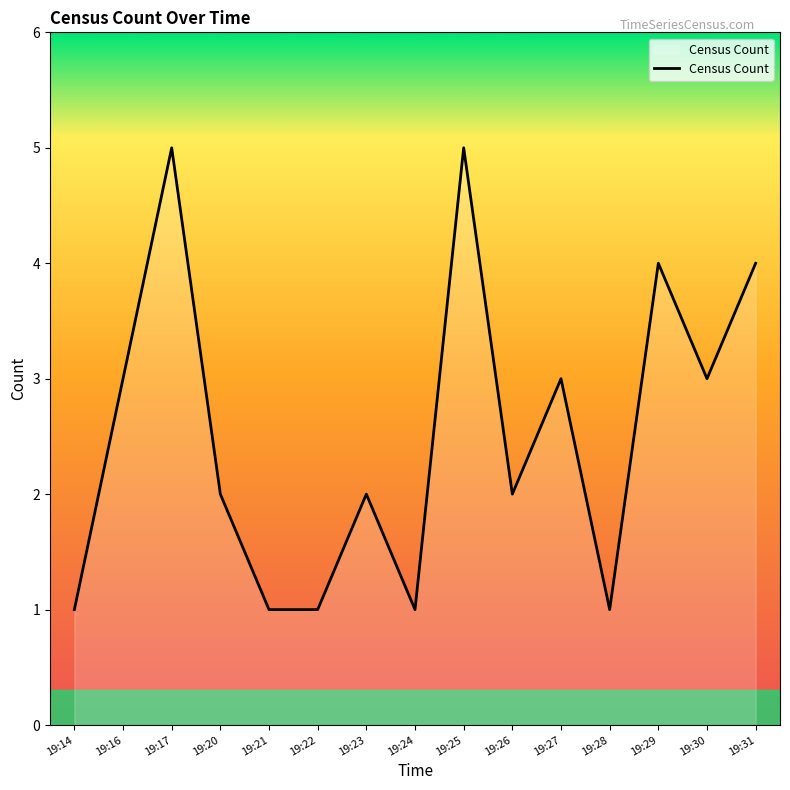

True or false: the data shows 2 at 19:17.

False